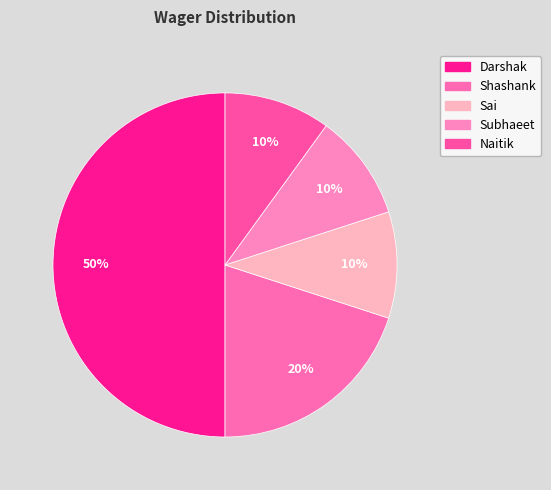

Between Subhaeet and Sai, which is larger?

Subhaeet